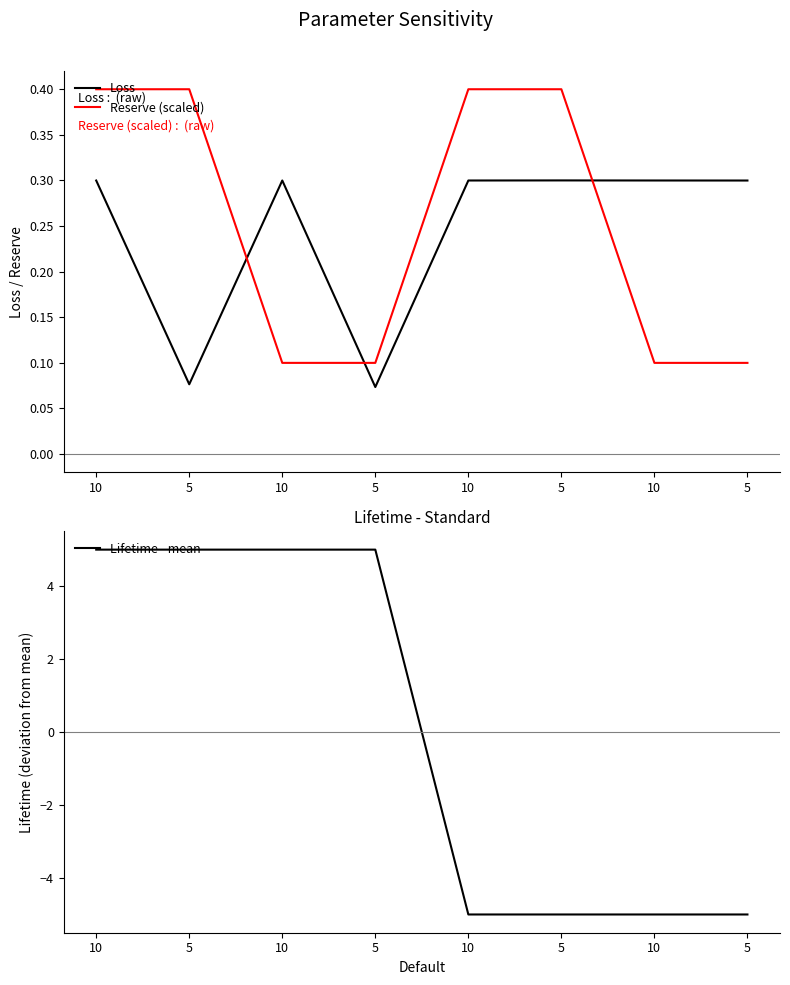

What is the value of the Loss point at the 3rd from the left?

0.3